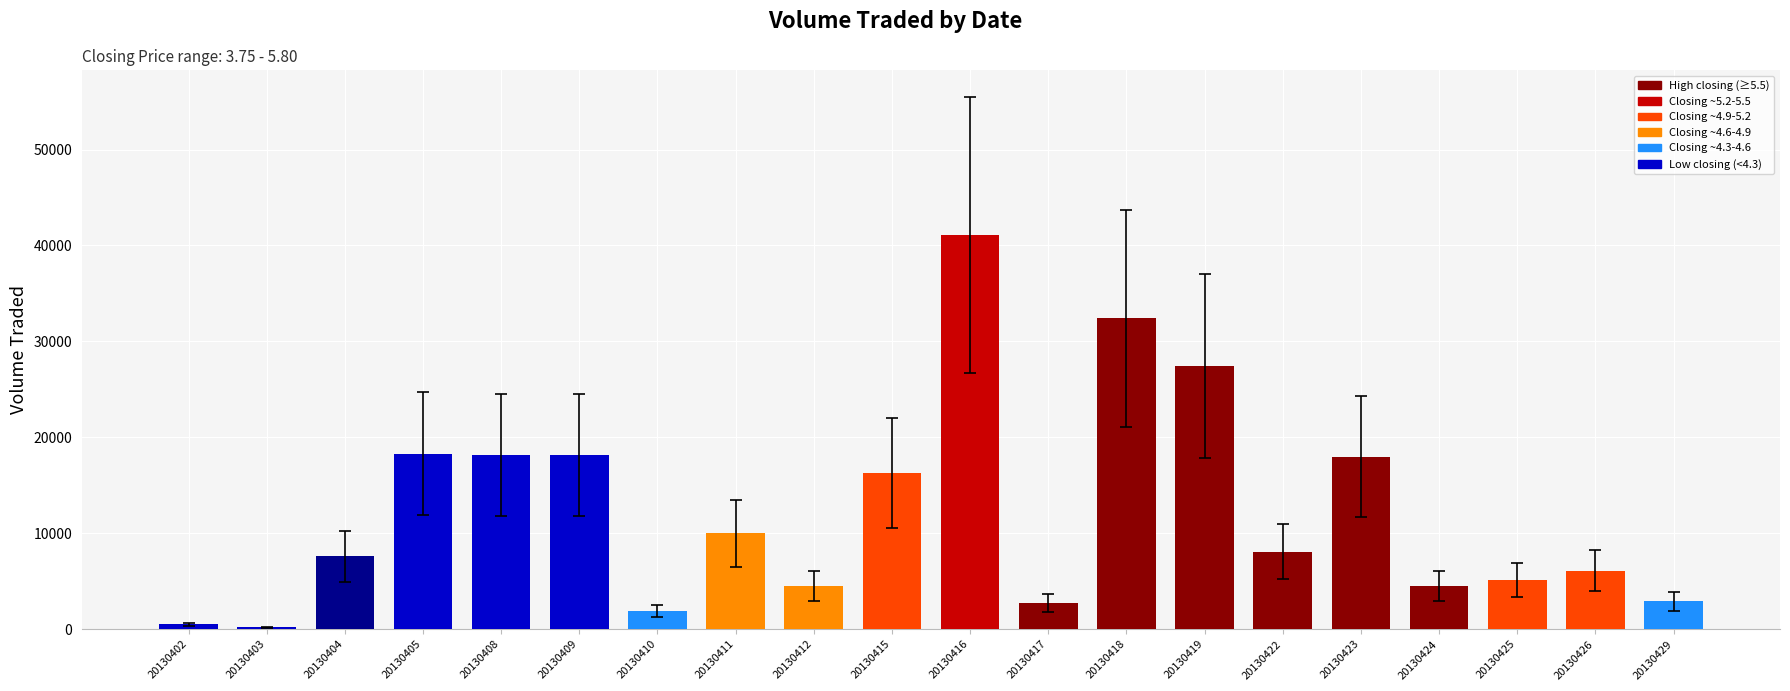

How many data points are less than 8100?

10